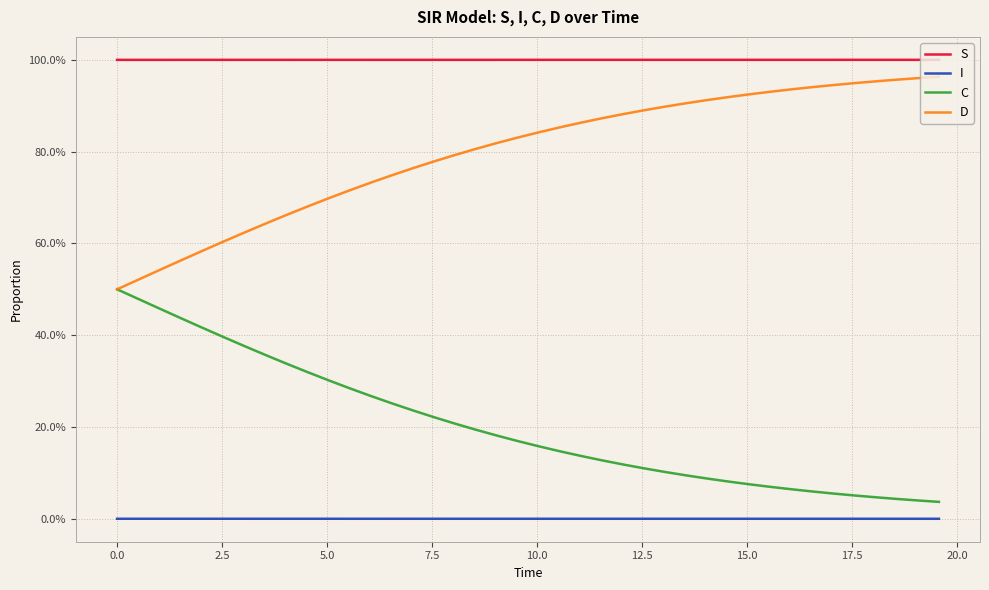

True or false: S and I cross at least once.

False